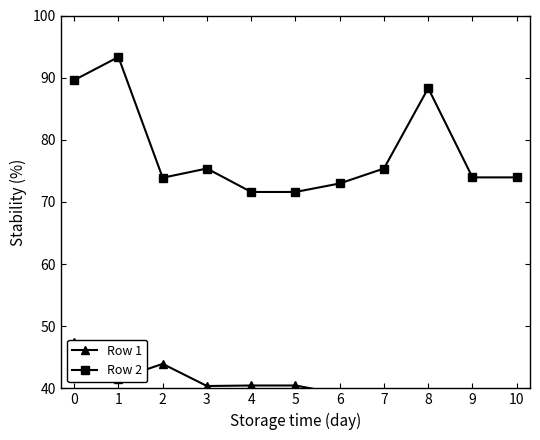

Which series changed the most between 2 and 5?

Row 1